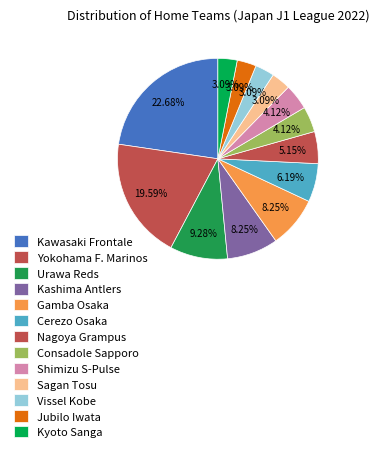

Rank the categories by value from highest to lowest.

Kawasaki Frontale, Yokohama F. Marinos, Urawa Reds, Kashima Antlers, Gamba Osaka, Cerezo Osaka, Nagoya Grampus, Consadole Sapporo, Shimizu S-Pulse, Sagan Tosu, Vissel Kobe, Jubilo Iwata, Kyoto Sanga